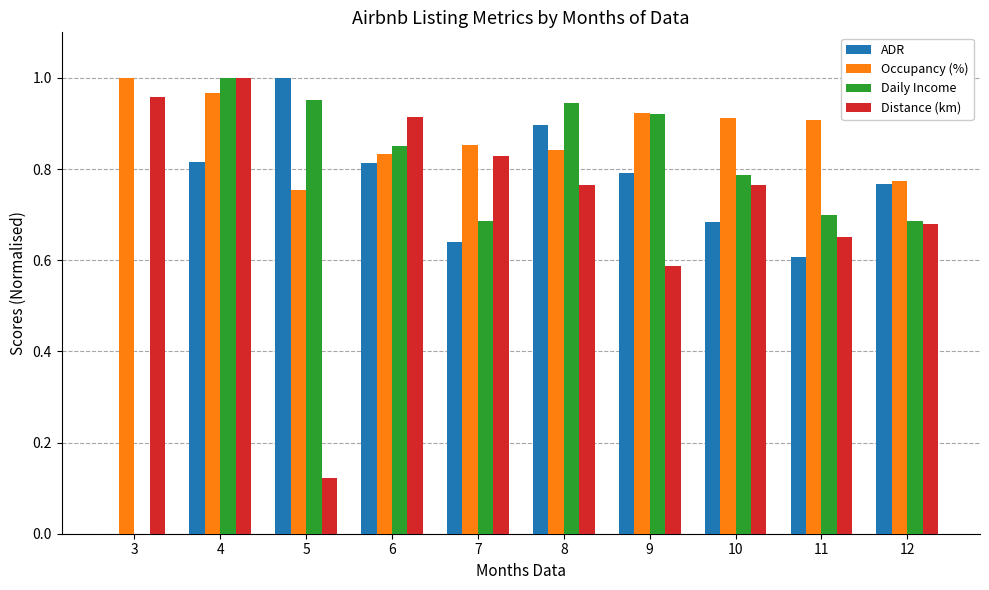

Is it true that Daily Income equals 0.9 at 9?

True